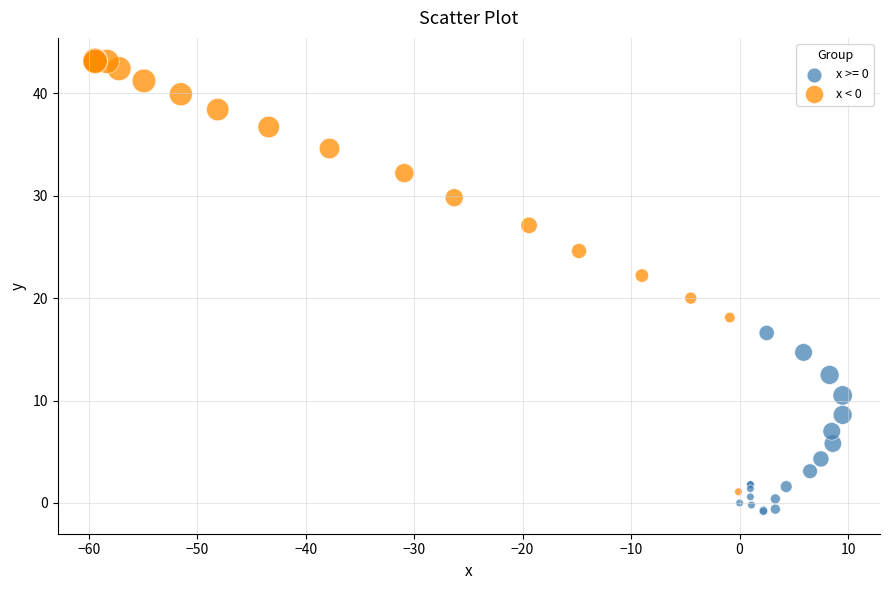

Which series has the widest spread of Y values?

x < 0